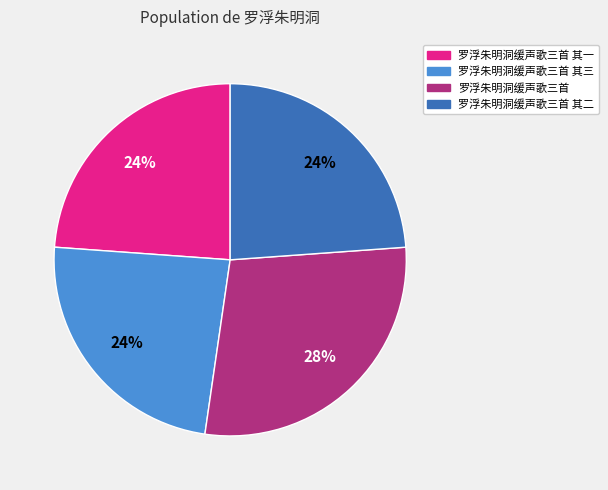

Is there a majority slice in this chart?

No